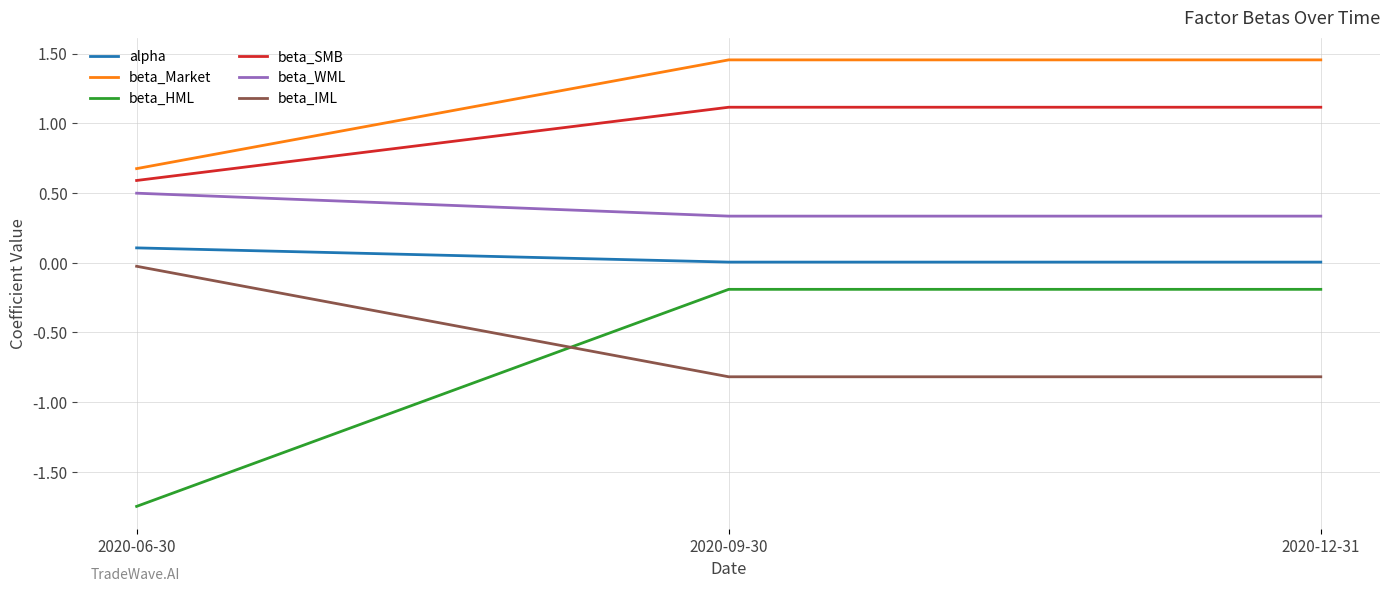

Where does the beta_SMB series first go above 1?

2020-09-30